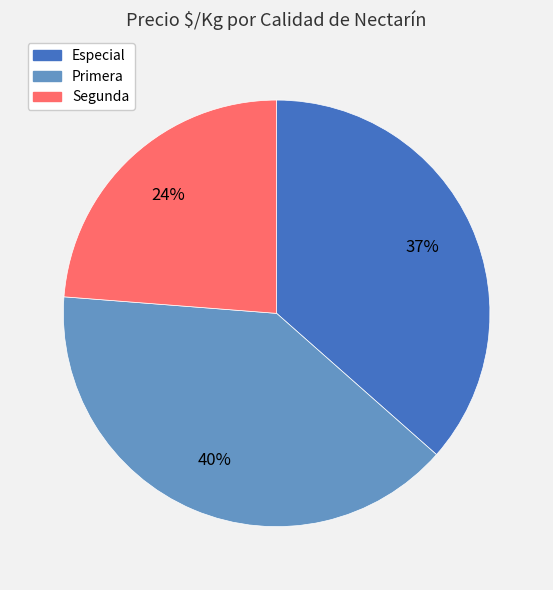

Is there a majority slice in this chart?

No